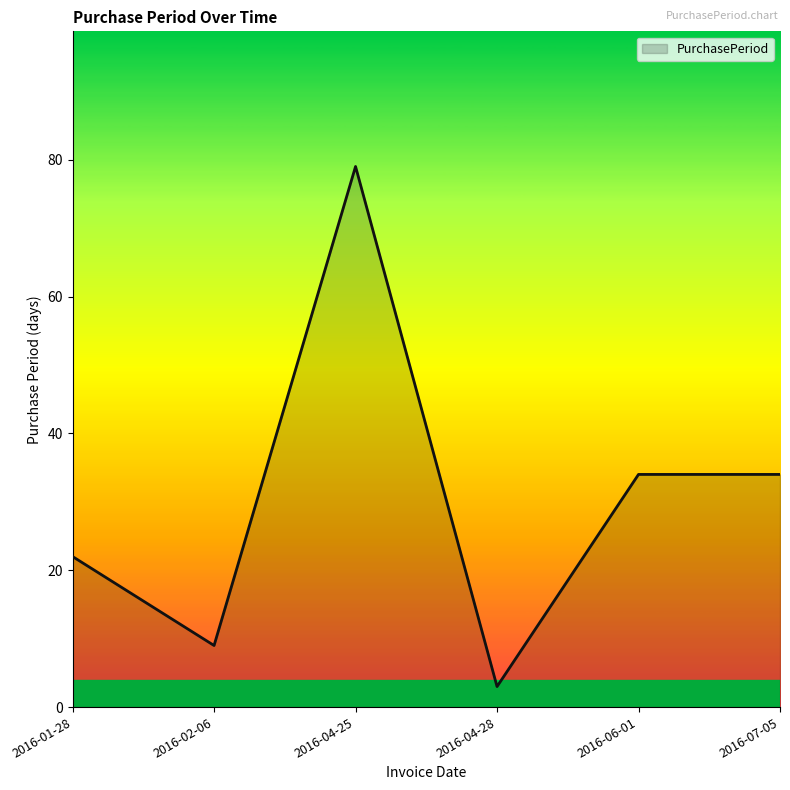

Is it true that the value at 2016-01-28 is 22?

True